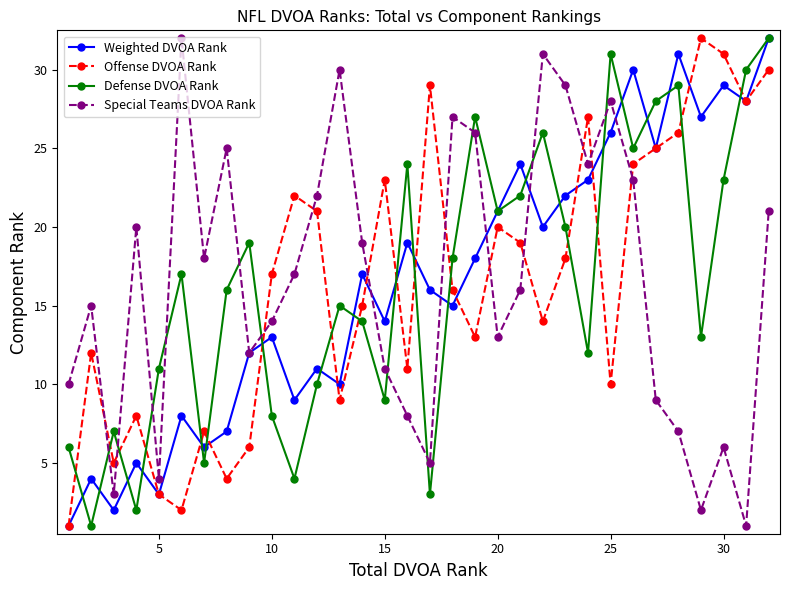

How many times do Special Teams DVOA Rank and Defense DVOA Rank cross each other?

11